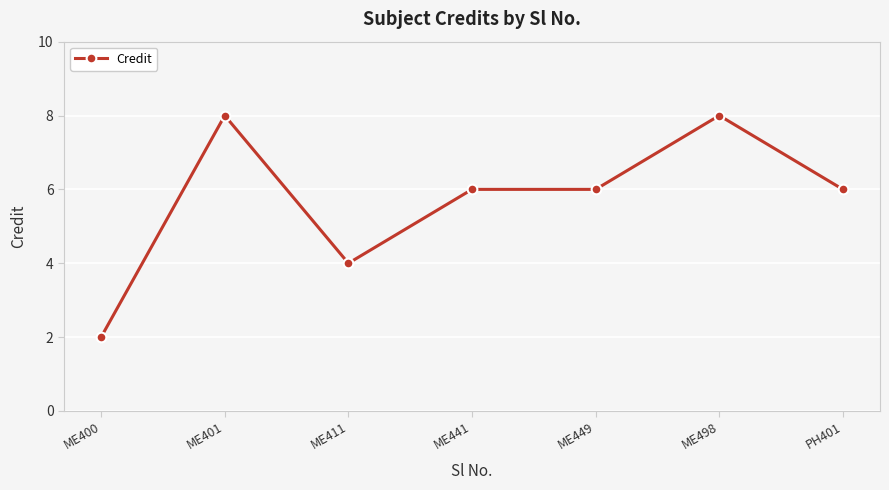

True or false: the data shows 8 at ME498.

True